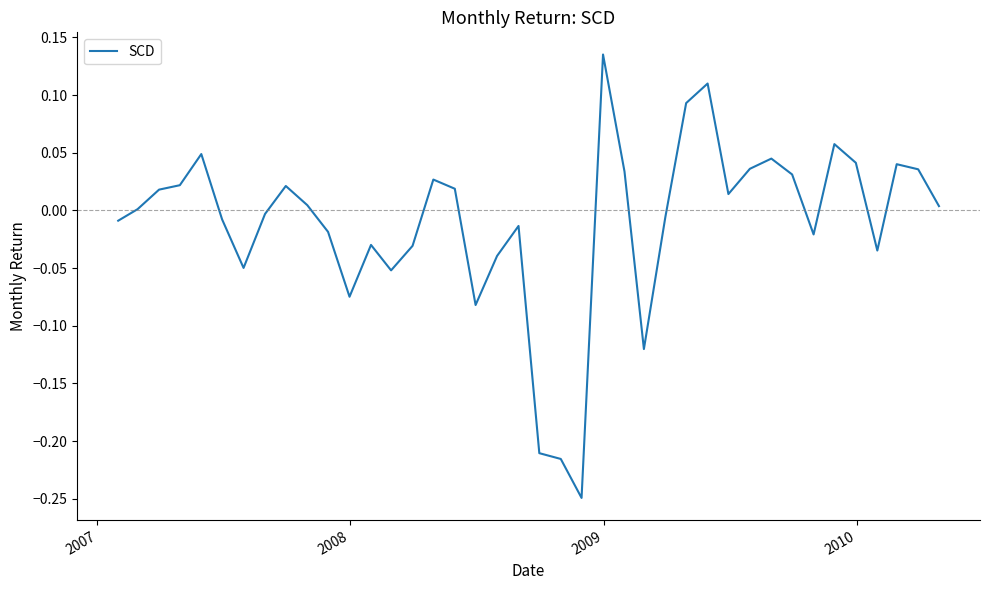

What is the difference between the maximum and minimum values?

0.4